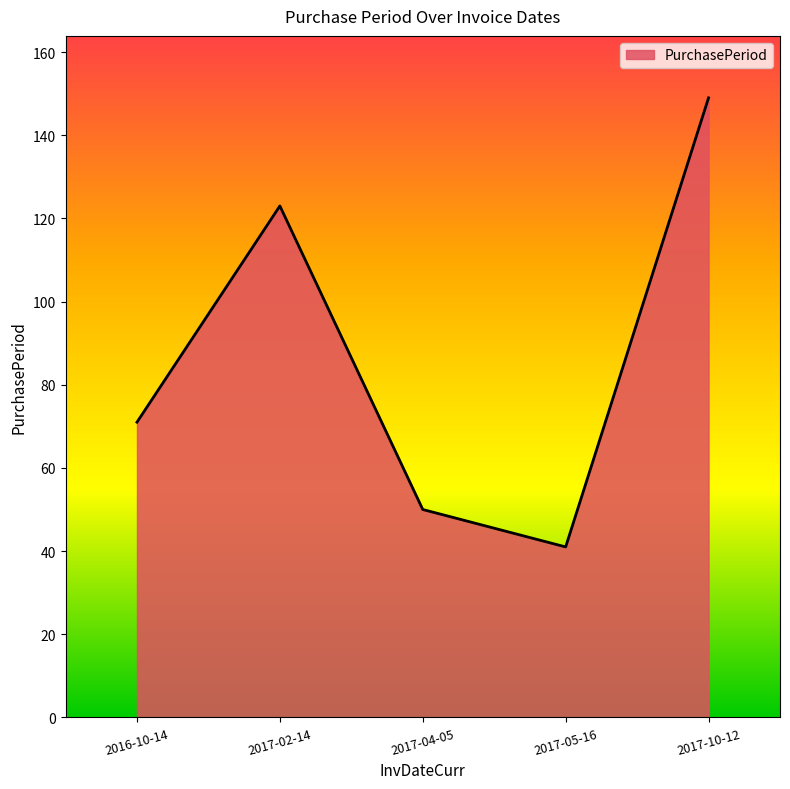

What is the minimum value shown in the chart?

41